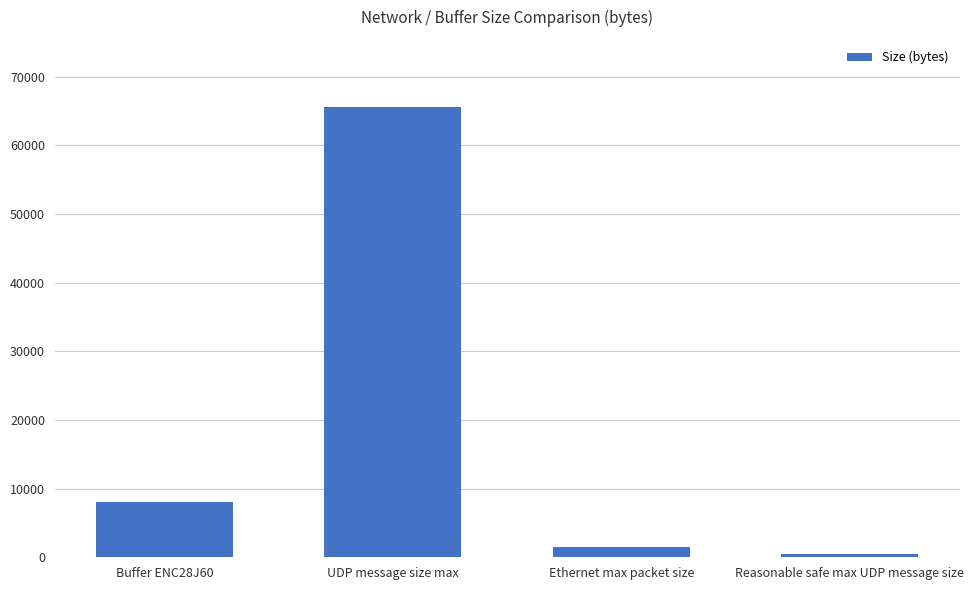

What is the average value?

18879